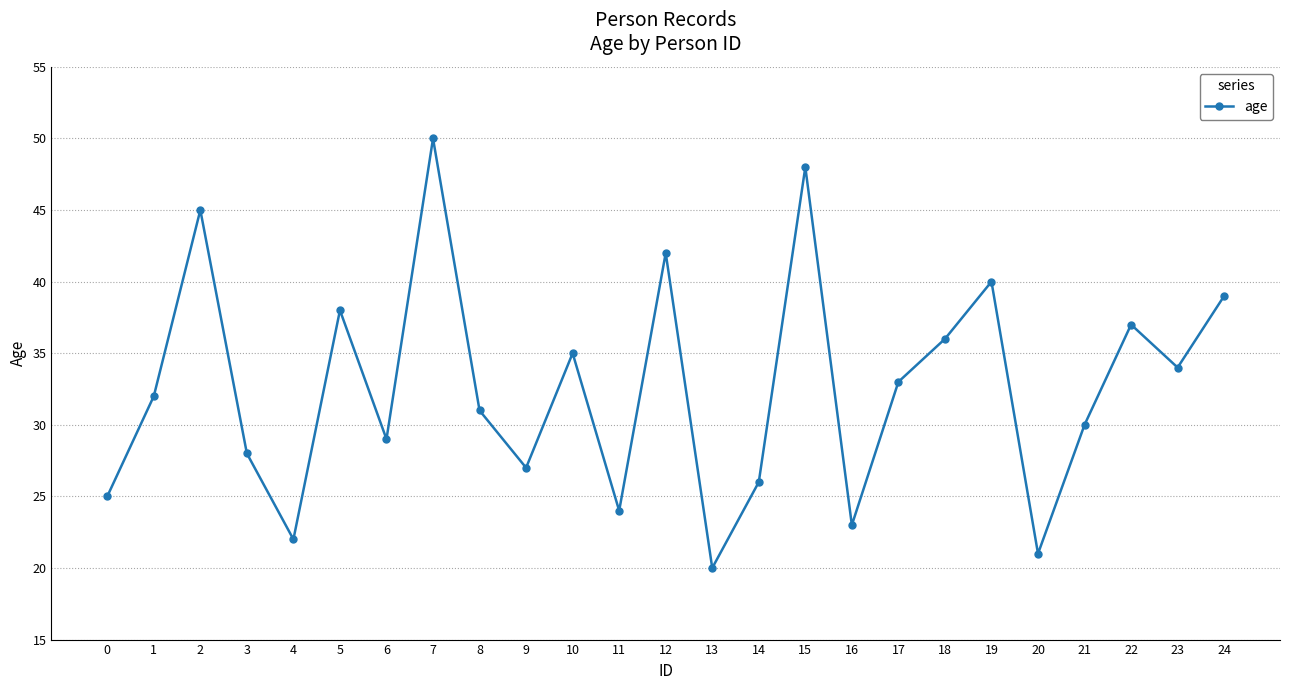

List the labels in order of value, smallest first.

13, 20, 4, 16, 11, 0, 14, 9, 3, 6, 21, 8, 1, 17, 23, 10, 18, 22, 5, 24, 19, 12, 2, 15, 7